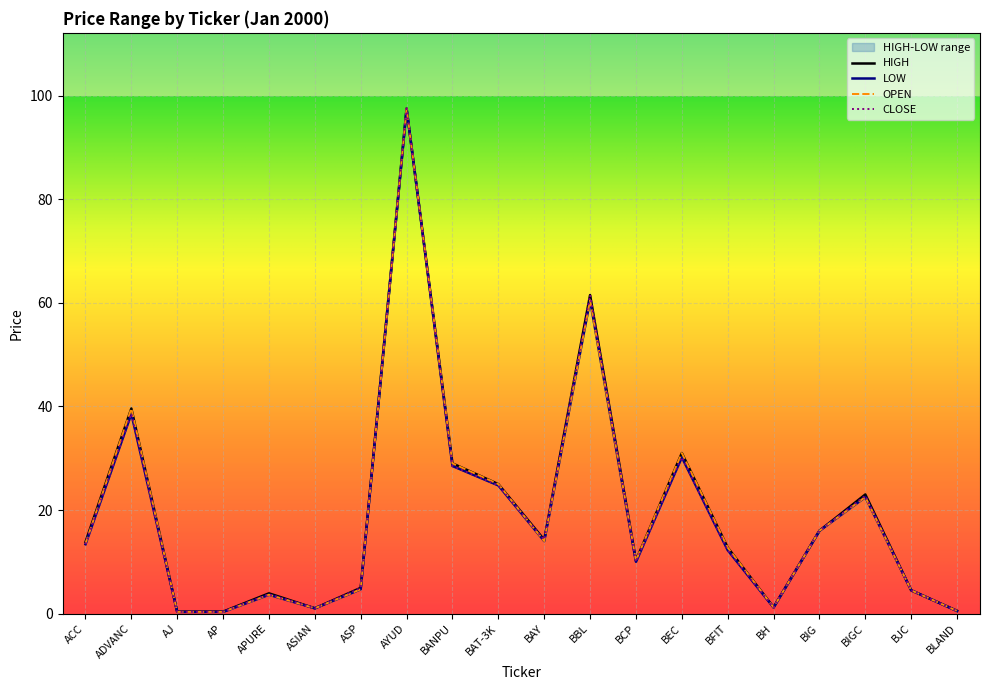

How many times do OPEN and CLOSE cross each other?

2